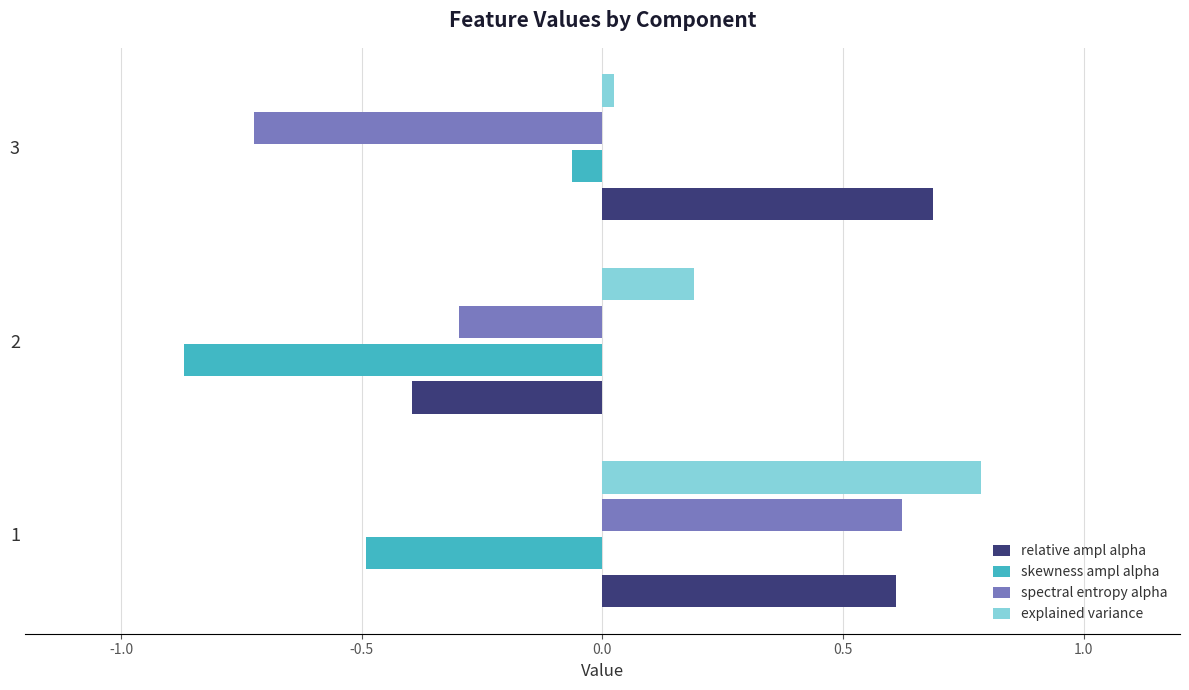

List the series in order of their peak value, highest first.

explained variance, relative ampl alpha, spectral entropy alpha, skewness ampl alpha